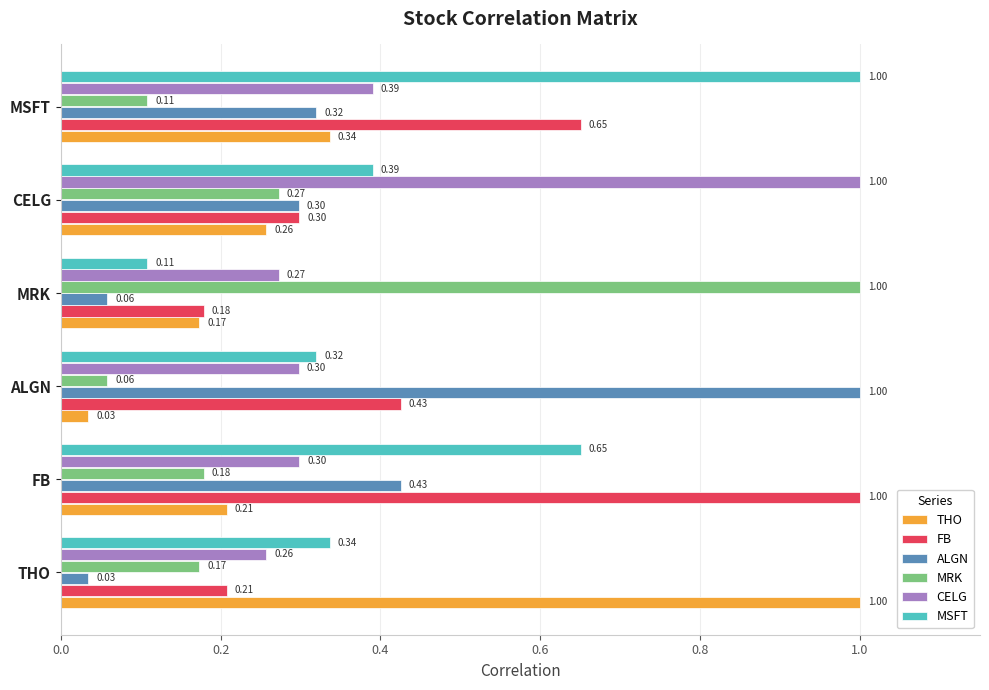

Where is THO nearest to the value 0?

ALGN